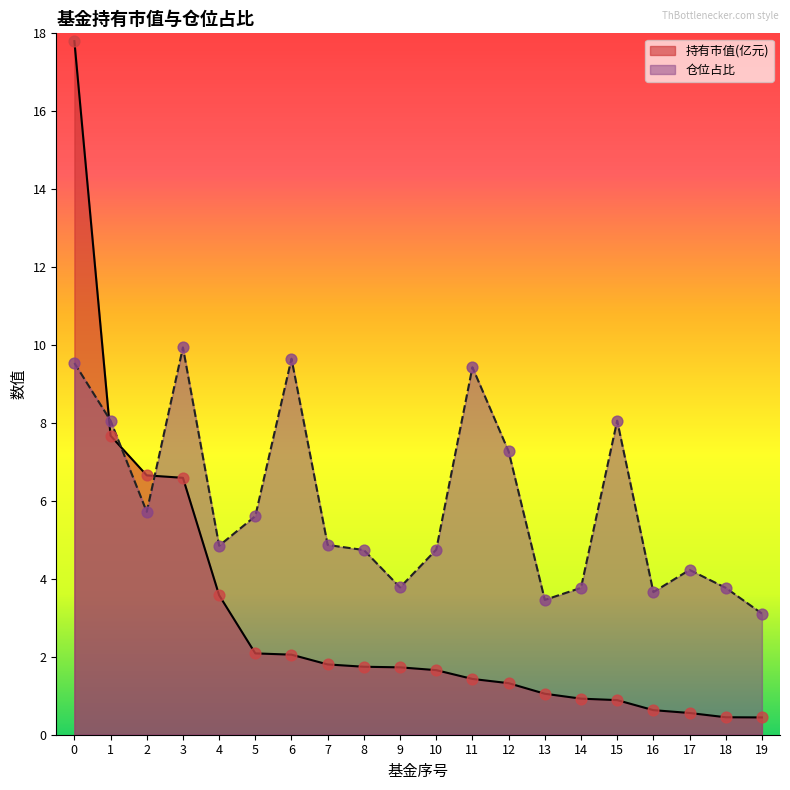

Which series contains the lowest Y value?

持有市值(亿元)